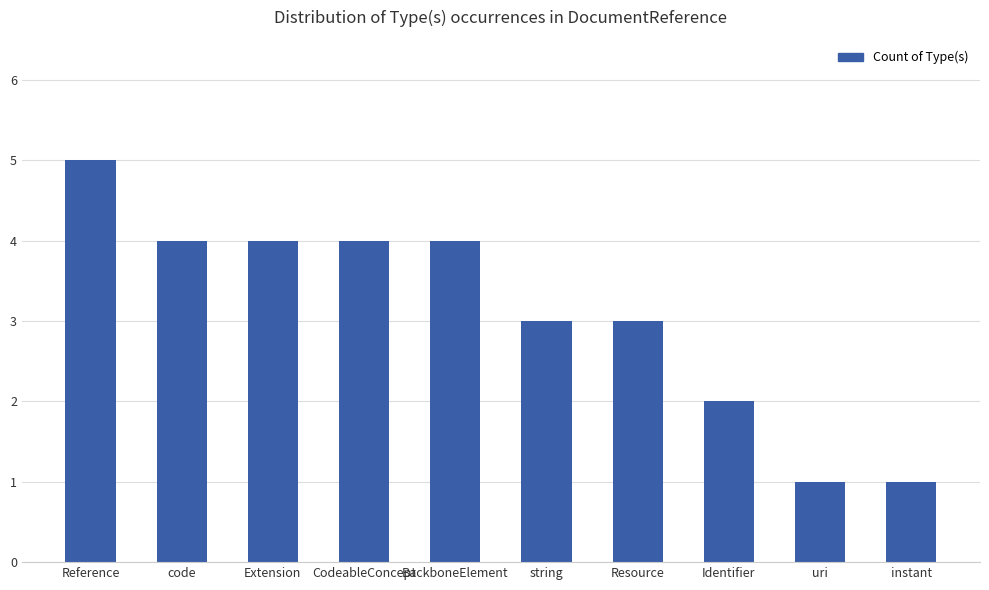

At which category does the chart reach its peak across all series?

Reference